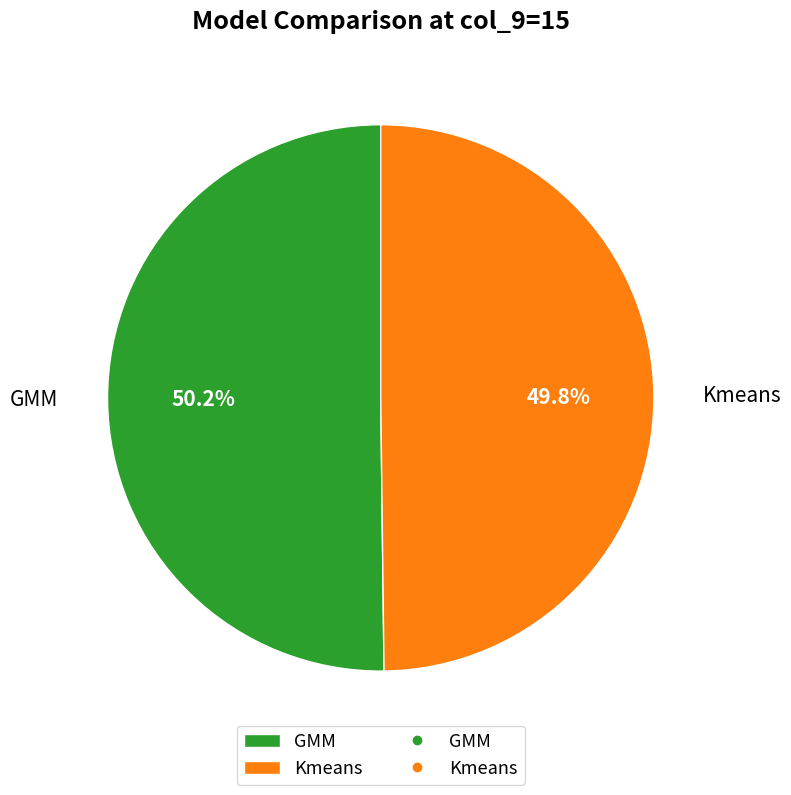

How many segments does this pie chart have?

2